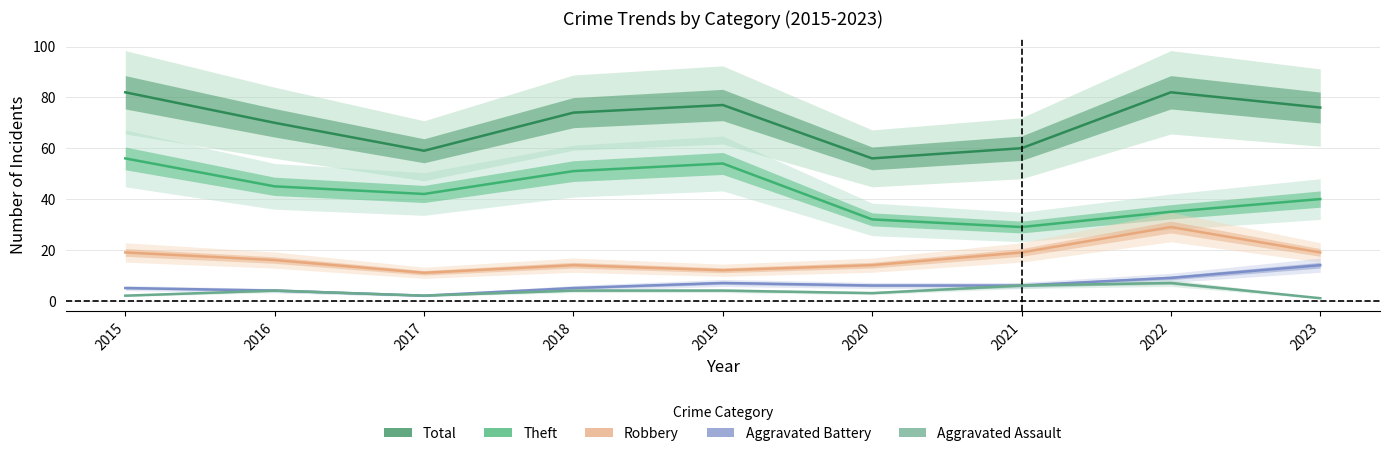

How many data points does each series have?

9